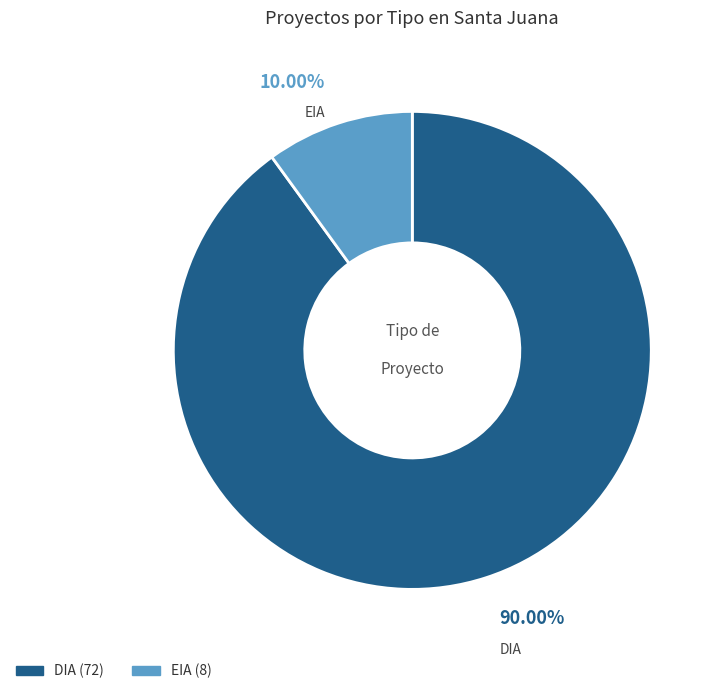

To the nearest percent, what is the combined percentage of DIA and EIA?

100%